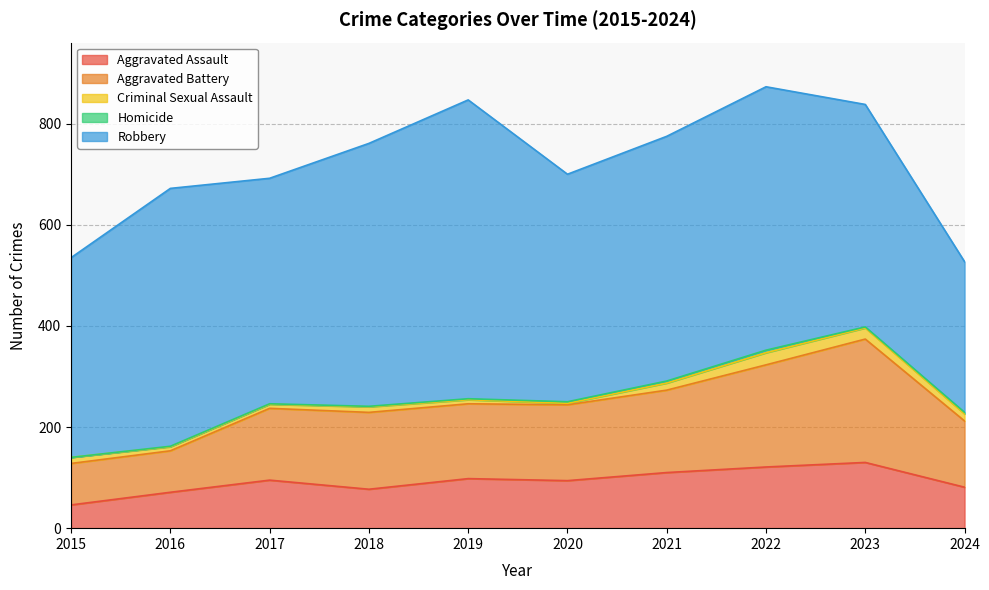

Reading right to left, list all the values displayed in this chart.

Aggravated Assault: 2024=81	2023=130	2022=121	2021=110	2020=94	2019=98	2018=77	2017=95	2016=71	2015=46
Aggravated Battery: 2024=131	2023=244	2022=202	2021=163	2020=150	2019=148	2018=152	2017=142	2016=82	2015=82
Criminal Sexual Assault: 2024=14	2023=22	2022=24	2021=14	2020=3	2019=8	2018=11	2017=8	2016=8	2015=12
Homicide: 2024=3	2023=2	2022=5	2021=4	2020=3	2019=2	2018=1	2017=1	2016=1	2015=0
Robbery: 2024=298	2023=440	2022=521	2021=484	2020=450	2019=591	2018=520	2017=446	2016=510	2015=395